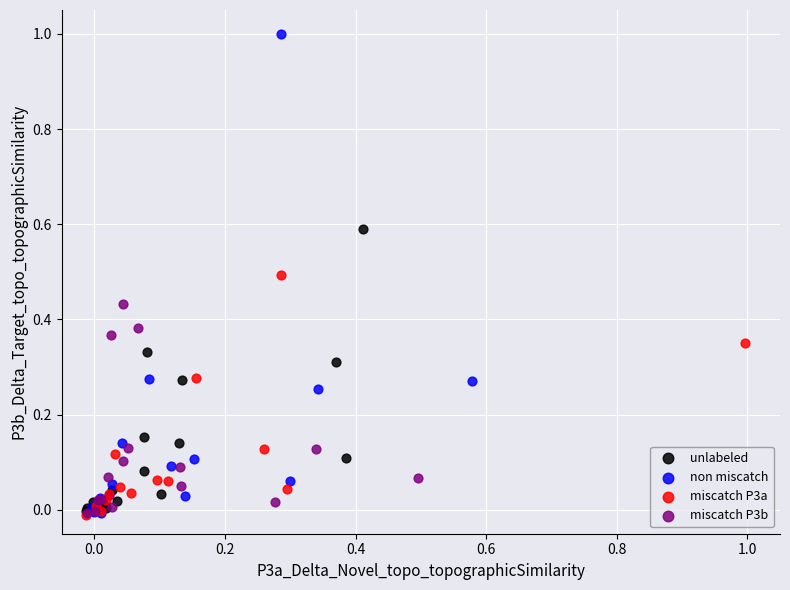

Which series has the largest Y range (max minus min)?

non miscatch